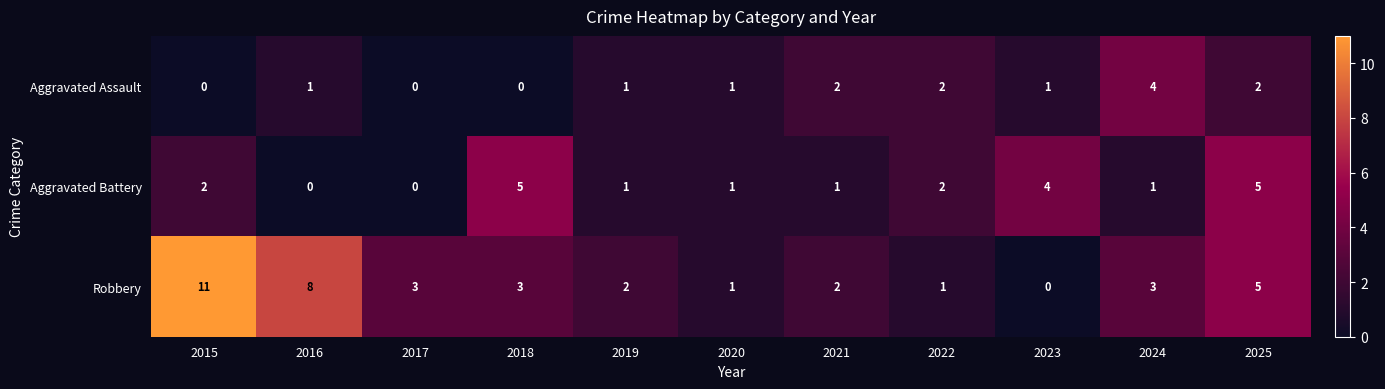

How many positive values does the Aggravated Battery series have?

9